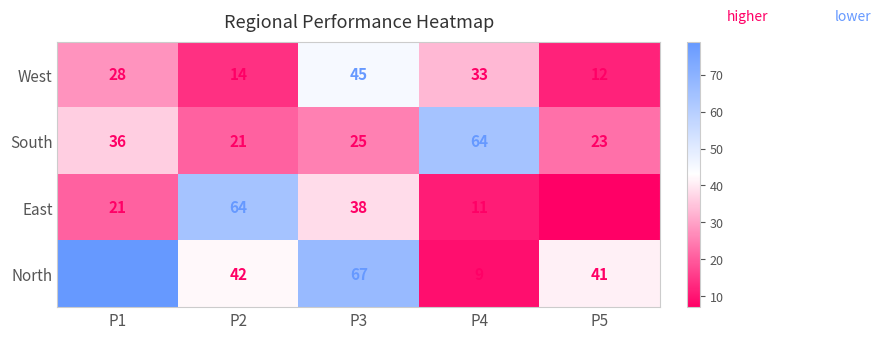

Which series has the largest range (max minus min)?

North